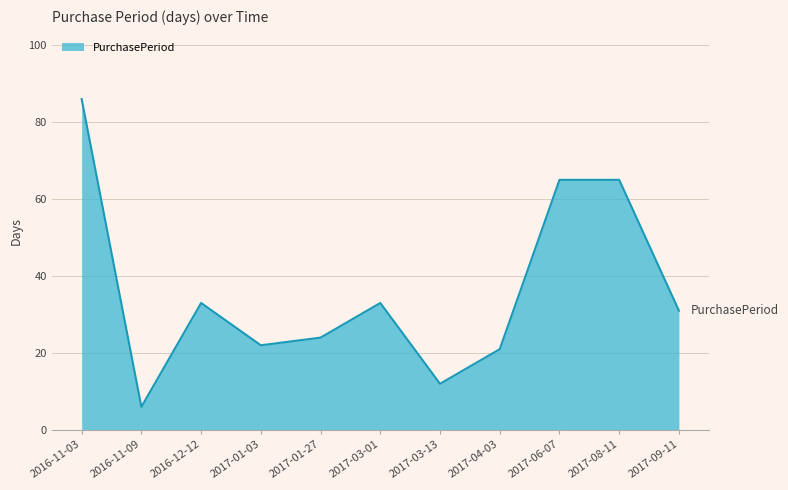

Which has a higher value, 2016-11-03 or 2017-09-11?

2016-11-03